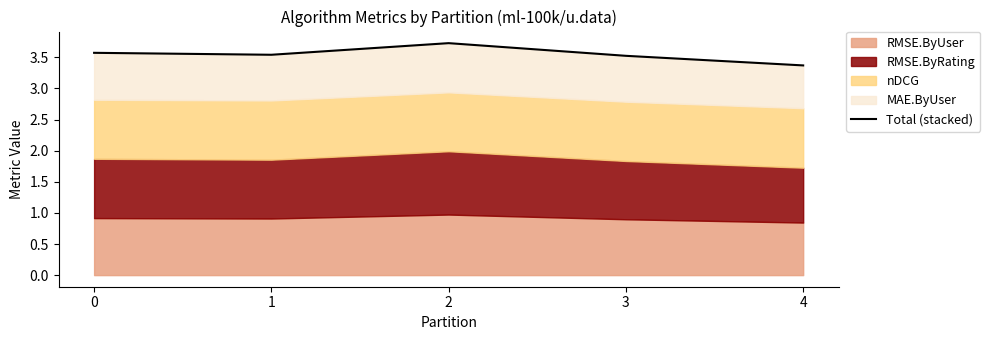

Reading left to right, extract all data points from this chart.

3.6	3.5	3.7	3.5	3.4